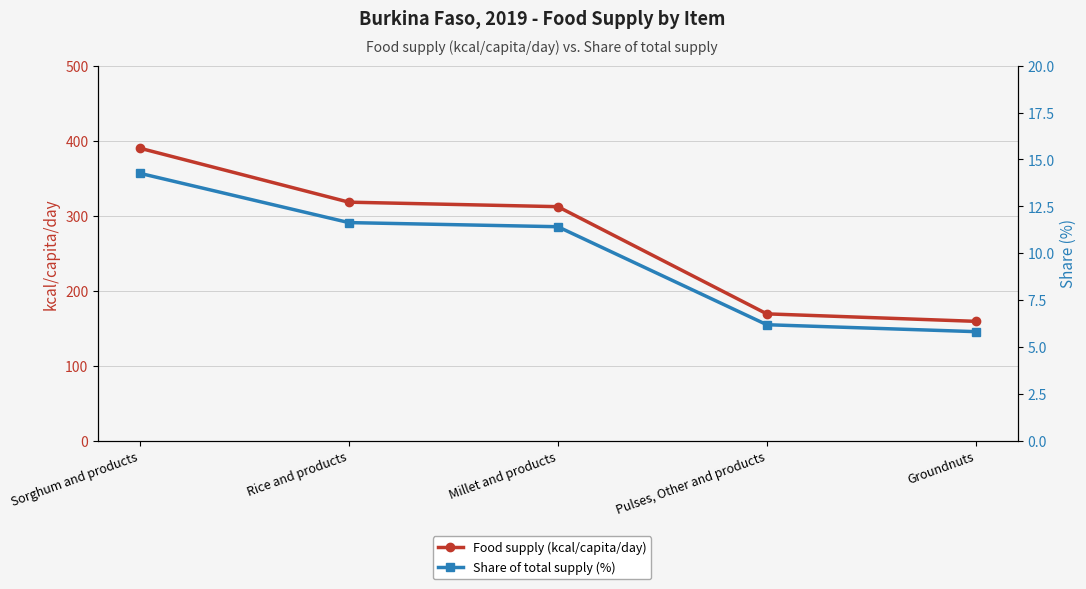

What is the greatest value displayed?

390.0